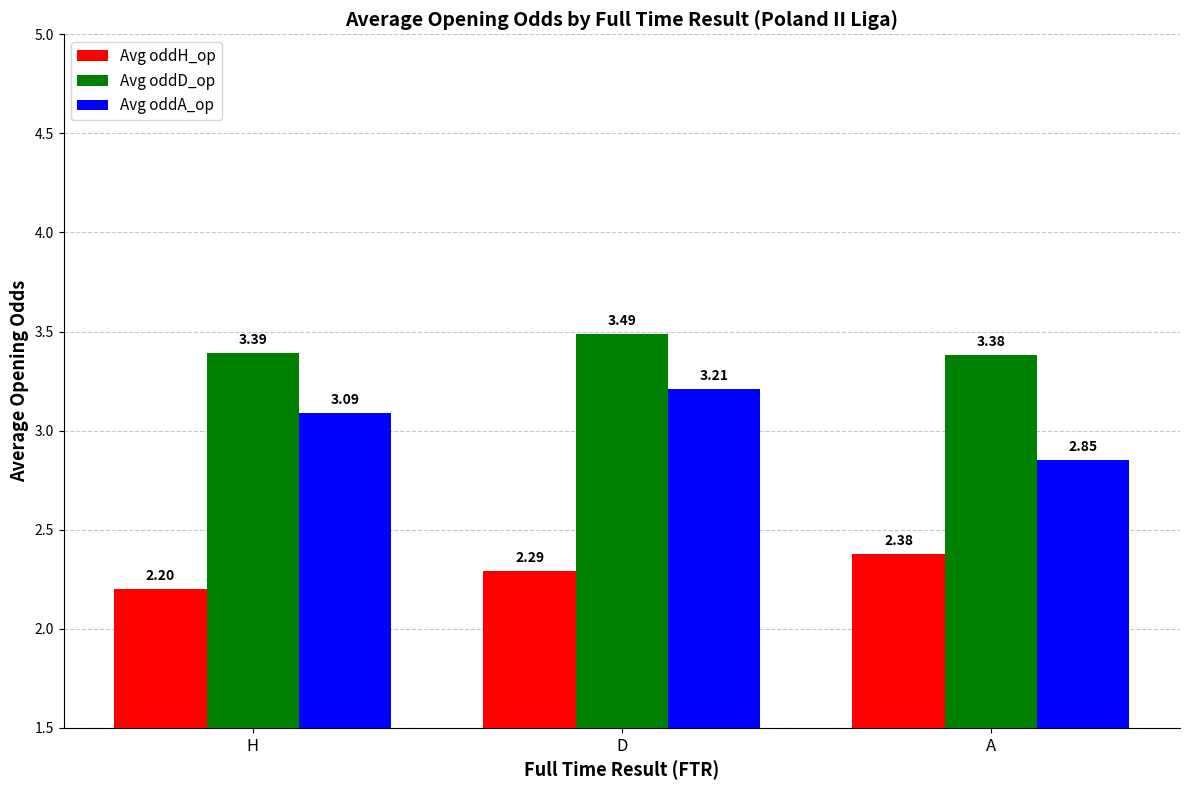

What is the maximum value for Avg oddD_op?

3.5